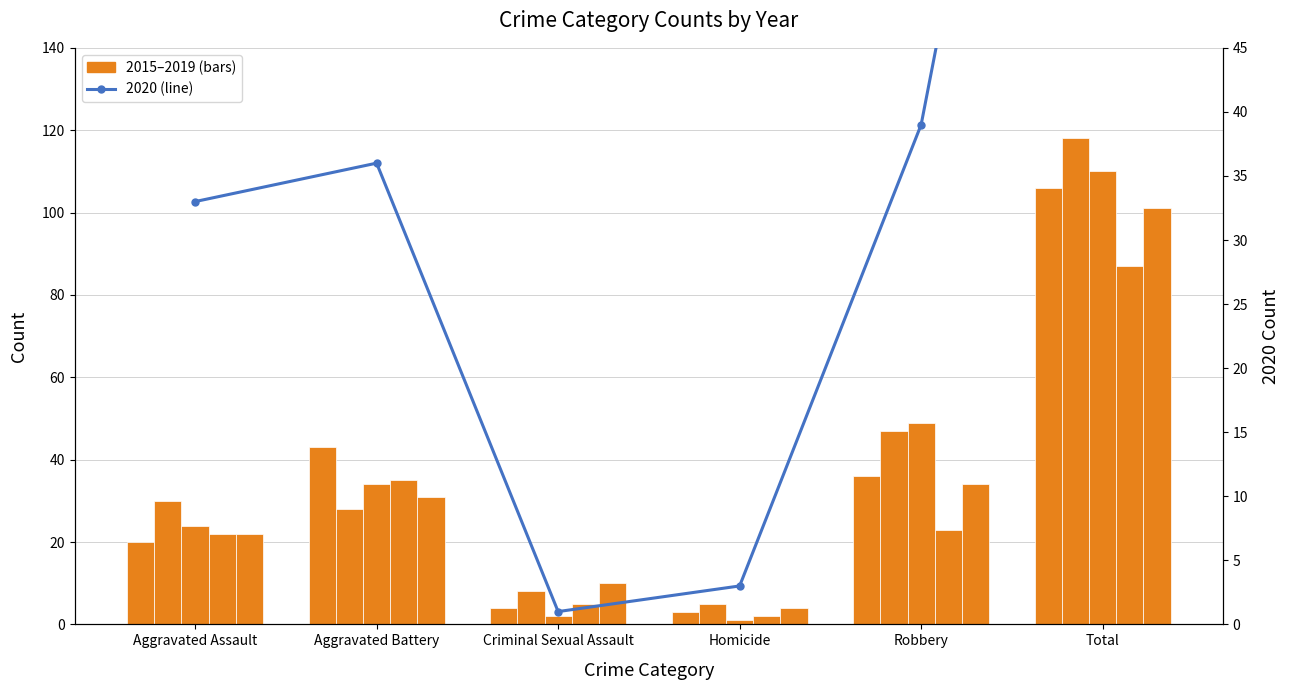

The value of 2019 at Homicide is 3. True or false?

False